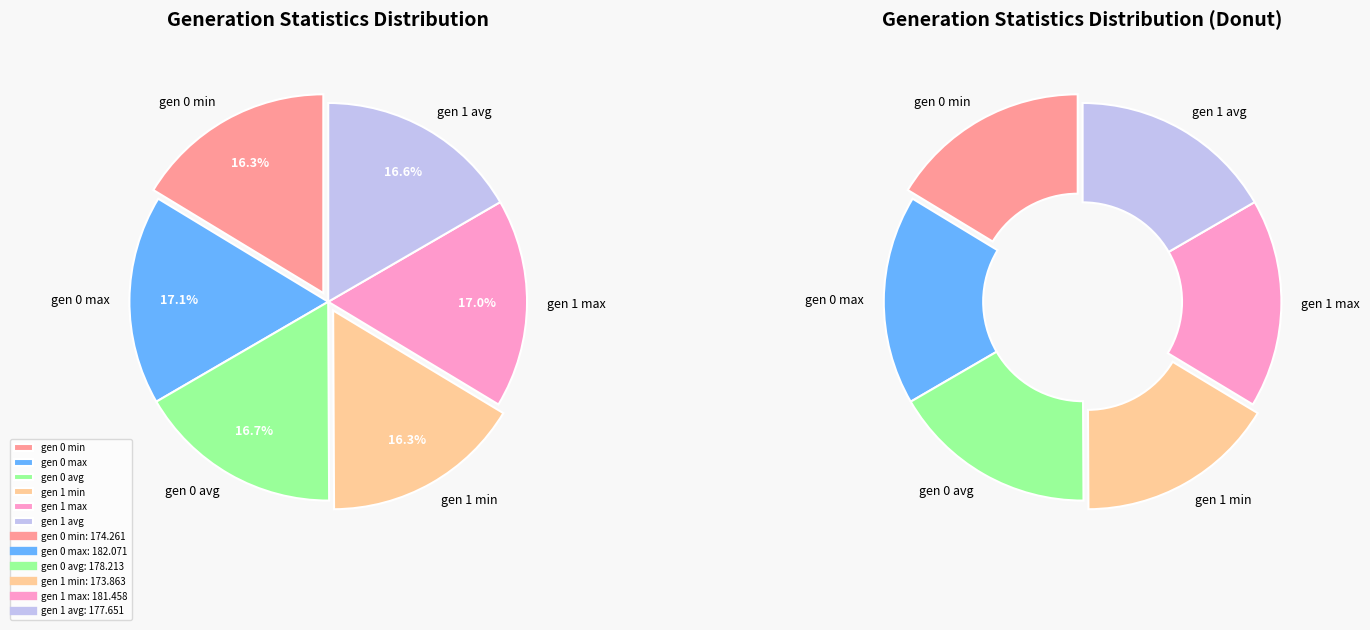

Between gen 1 max and gen 0 max, which is larger?

gen 0 max